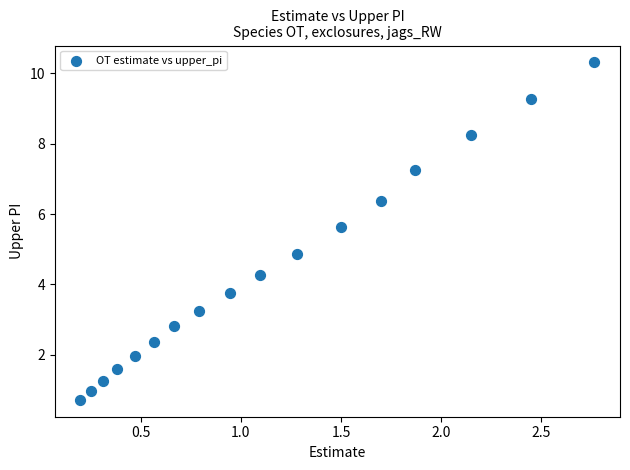

What Y value in the scatter plot is closest to 5?

4.9